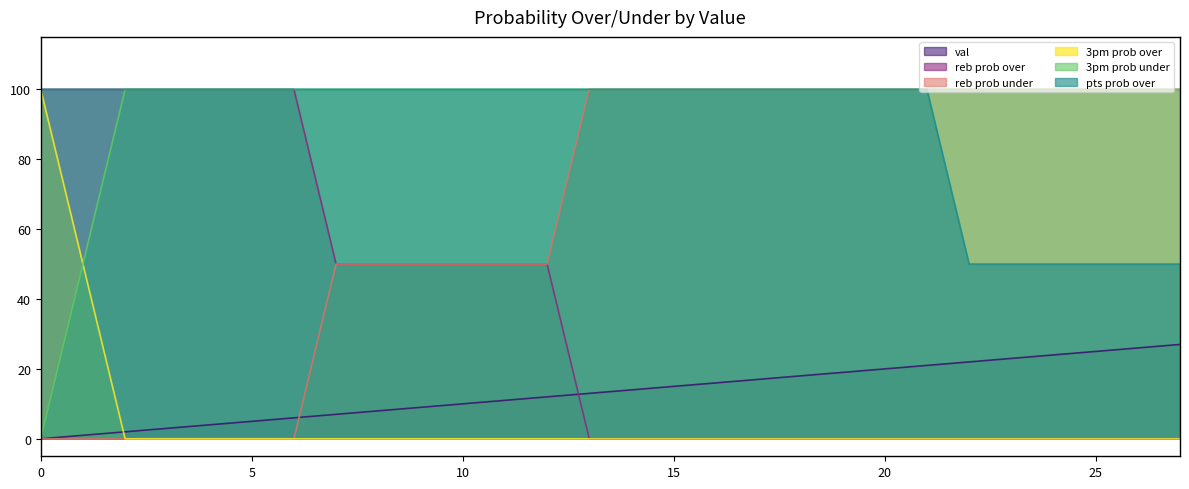

Reading left to right, extract all data points from this chart.

val: 0=0	1=1	2=2	3=3	4=4	5=5	6=6	7=7	8=8	9=9	10=10	11=11	12=12	13=13	14=14	15=15	16=16	17=17	18=18	19=19	20=20	21=21	22=22	23=23	24=24	25=25	26=26	27=27
reb prob over: 0=100	1=100	2=100	3=100	4=100	5=100	6=100	7=50	8=50	9=50	10=50	11=50	12=50	13=0	14=0	15=0	16=0	17=0	18=0	19=0	20=0	21=0	22=0	23=0	24=0	25=0	26=0	27=0
reb prob under: 0=0	1=0	2=0	3=0	4=0	5=0	6=0	7=50	8=50	9=50	10=50	11=50	12=50	13=100	14=100	15=100	16=100	17=100	18=100	19=100	20=100	21=100	22=100	23=100	24=100	25=100	26=100	27=100
3pm prob over: 0=100	1=50	2=0	3=0	4=0	5=0	6=0	7=0	8=0	9=0	10=0	11=0	12=0	13=0	14=0	15=0	16=0	17=0	18=0	19=0	20=0	21=0	22=0	23=0	24=0	25=0	26=0	27=0
3pm prob under: 0=0	1=50	2=100	3=100	4=100	5=100	6=100	7=100	8=100	9=100	10=100	11=100	12=100	13=100	14=100	15=100	16=100	17=100	18=100	19=100	20=100	21=100	22=100	23=100	24=100	25=100	26=100	27=100
pts prob over: 0=100	1=100	2=100	3=100	4=100	5=100	6=100	7=100	8=100	9=100	10=100	11=100	12=100	13=100	14=100	15=100	16=100	17=100	18=100	19=100	20=100	21=100	22=50	23=50	24=50	25=50	26=50	27=50